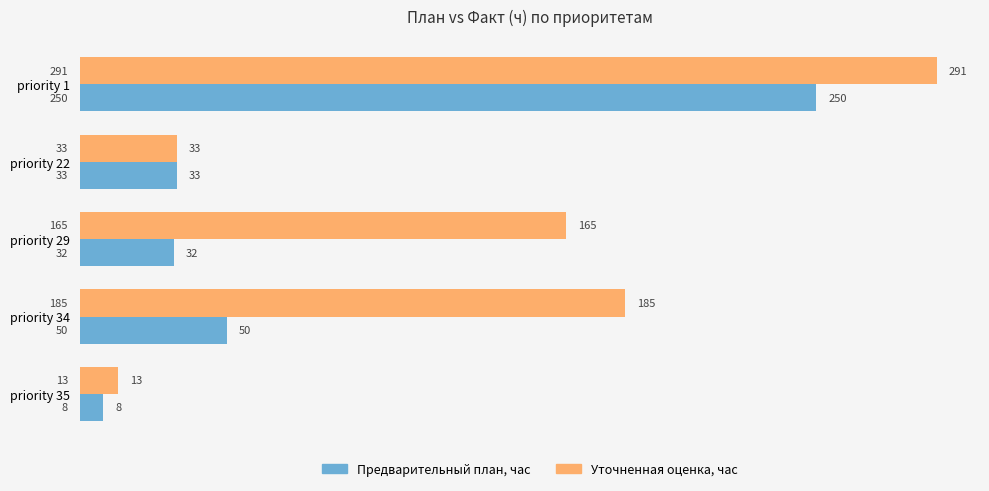

What is the spread (max minus min) of values at priority 34?

135